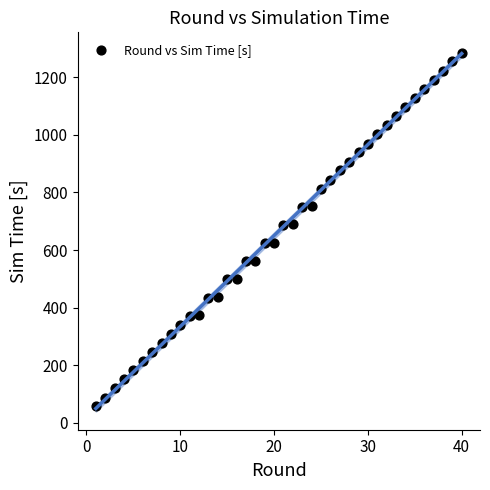

What is the range of Y values (max minus min)?

1226